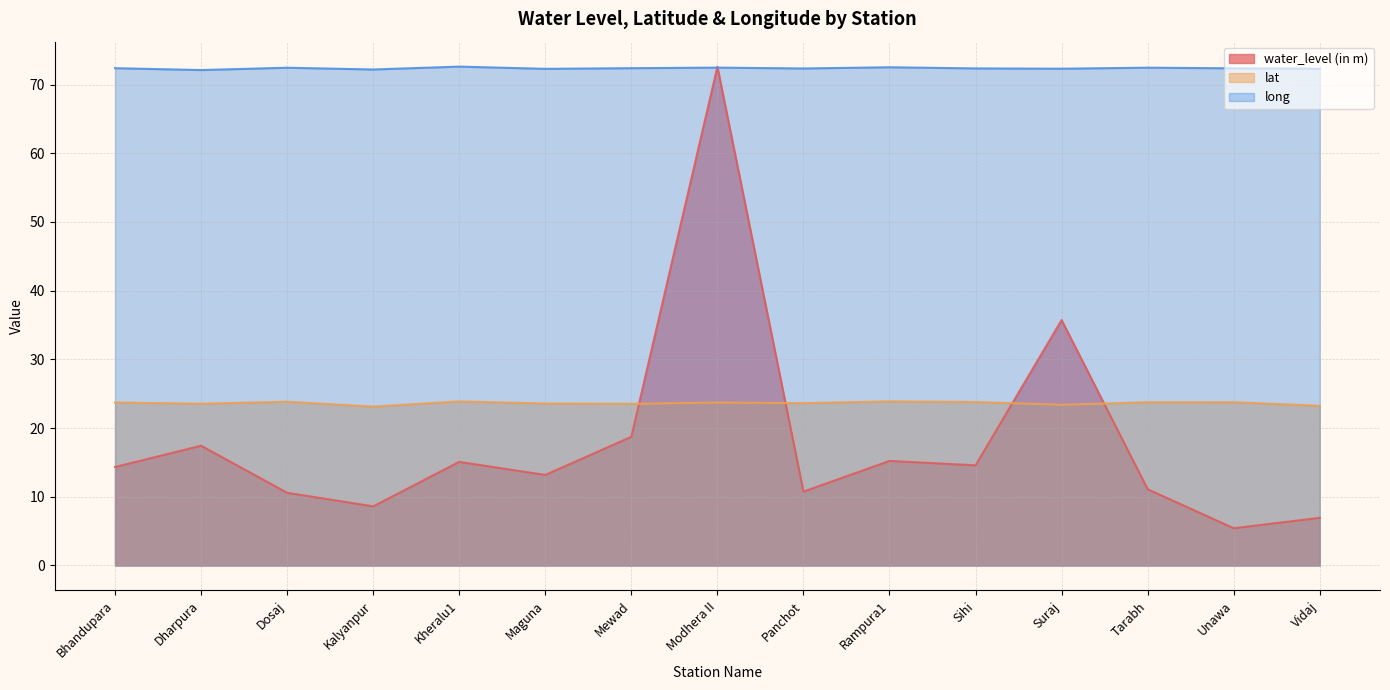

Read the lat value at Suraj.

23.4